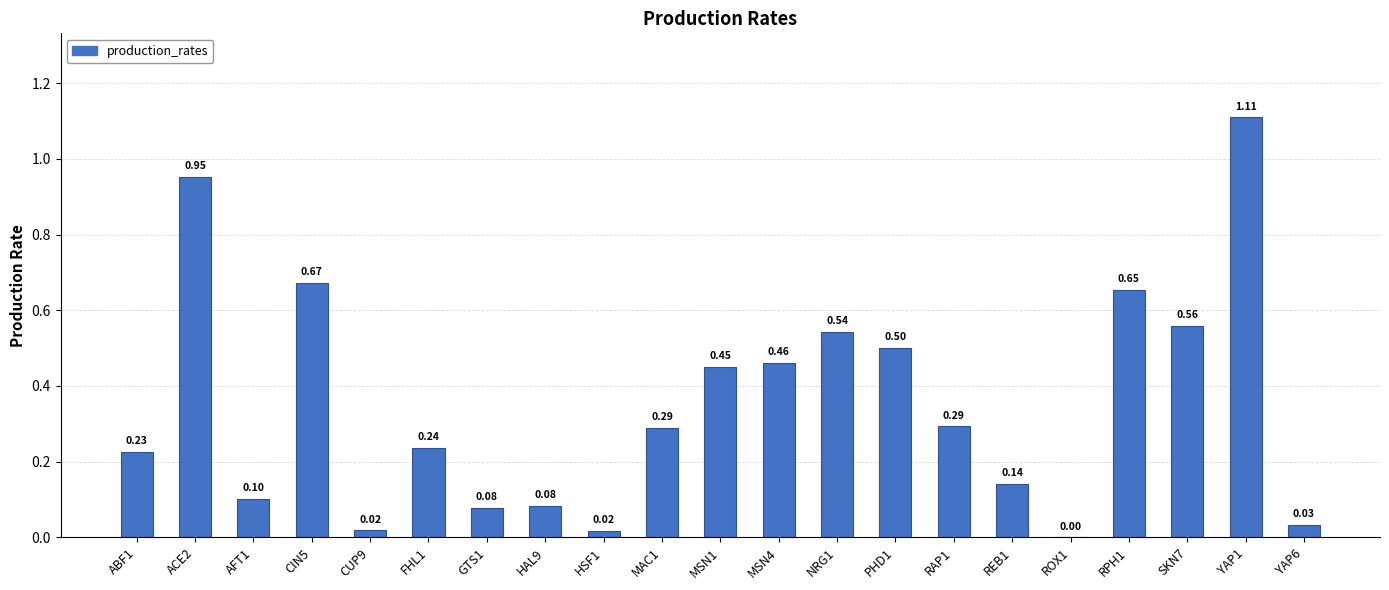

What is the difference between the values at ACE2 and SKN7?

0.4